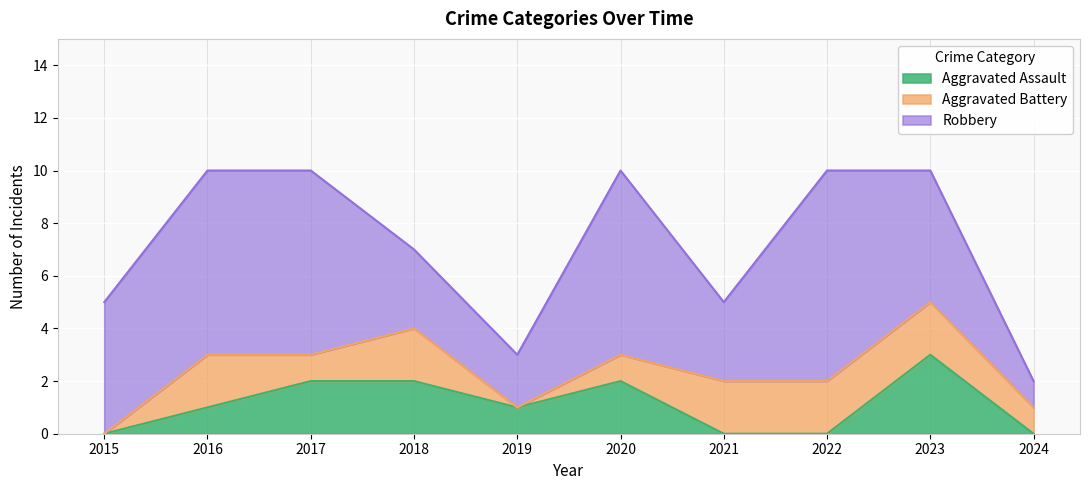

True or false: Aggravated Battery and Robbery intersect in this chart.

False